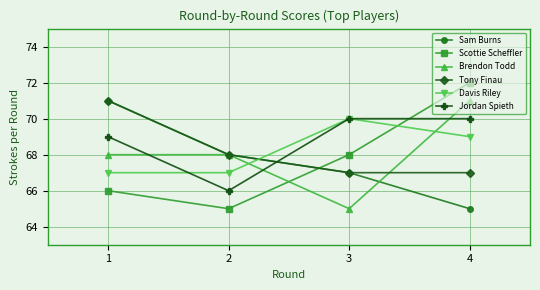

After their last crossing, which series has the higher values: Tony Finau or Davis Riley?

Davis Riley